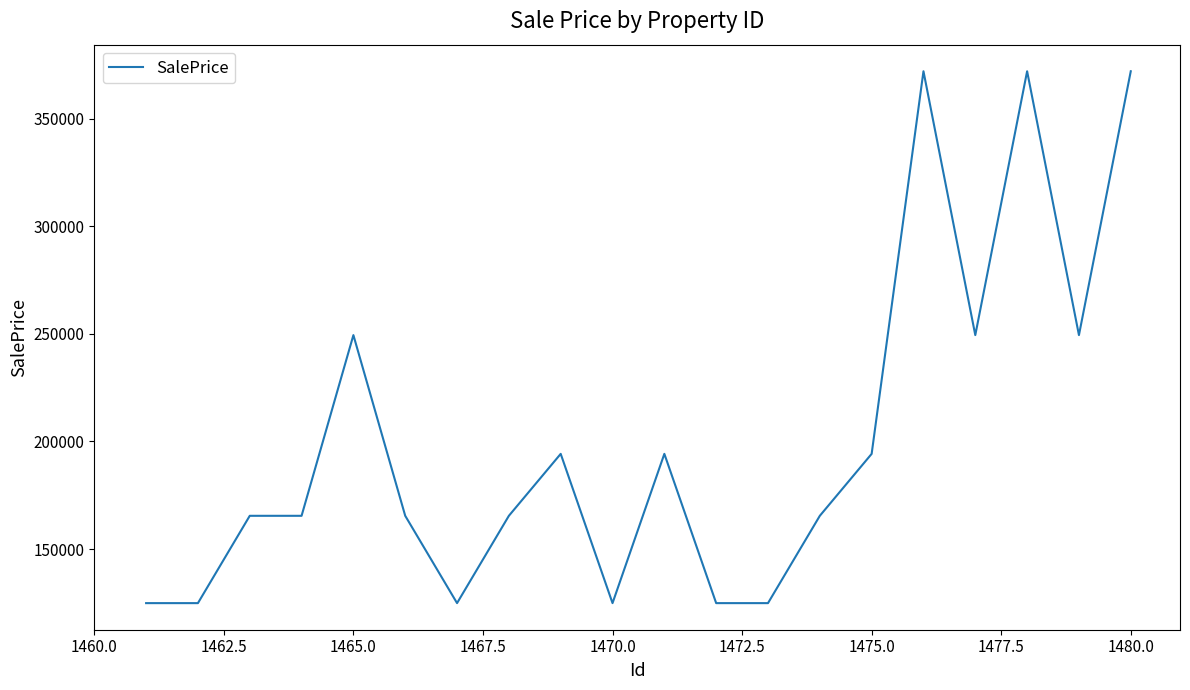

What is the maximum value shown in the chart?

371942.3